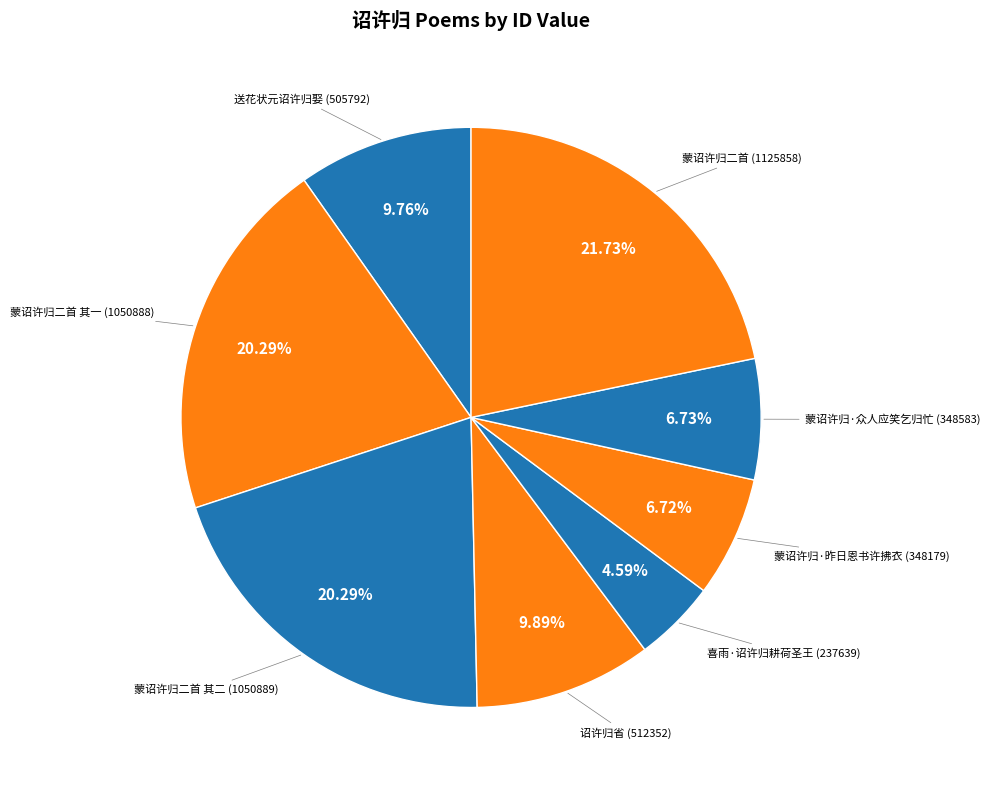

How many slices are in this pie chart?

8